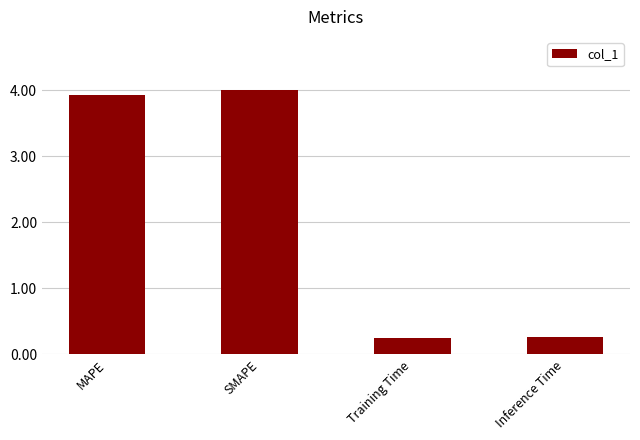

What is the change in value from MAPE to SMAPE?

+0.1